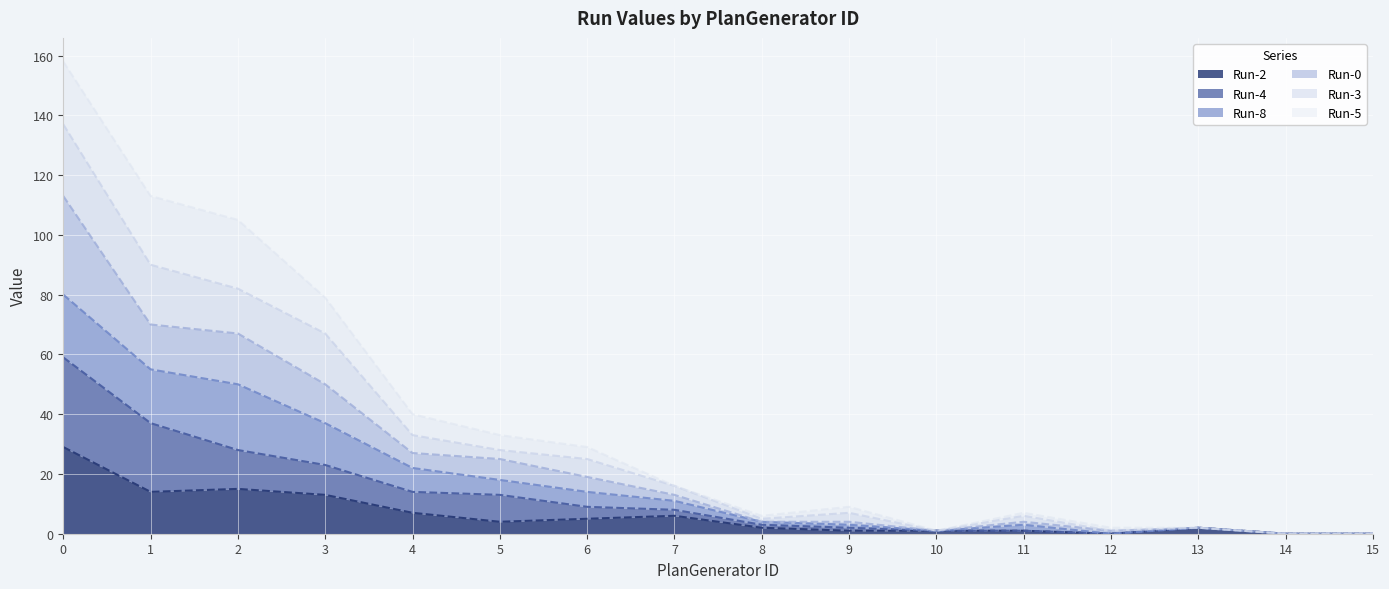

What are all the series names shown in the legend?

Run-2, Run-4, Run-8, Run-0, Run-3, Run-5